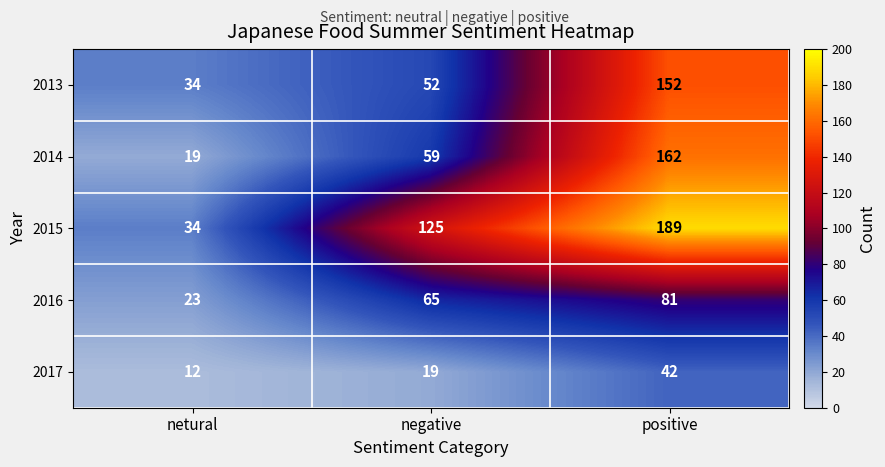

Reading left to right, what are all the values shown in this chart?

2013: netural=34	negative=52	positive=152
2014: netural=19	negative=59	positive=162
2015: netural=34	negative=125	positive=189
2016: netural=23	negative=65	positive=81
2017: netural=12	negative=19	positive=42